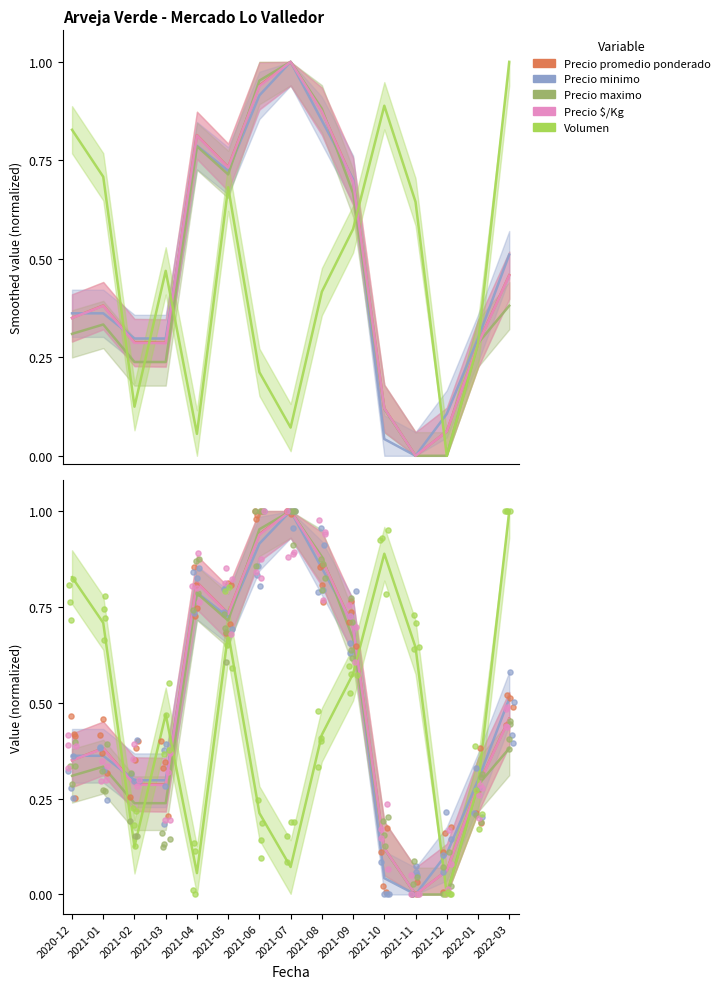

Which series contains the highest Y value?

Precio promedio ponderado